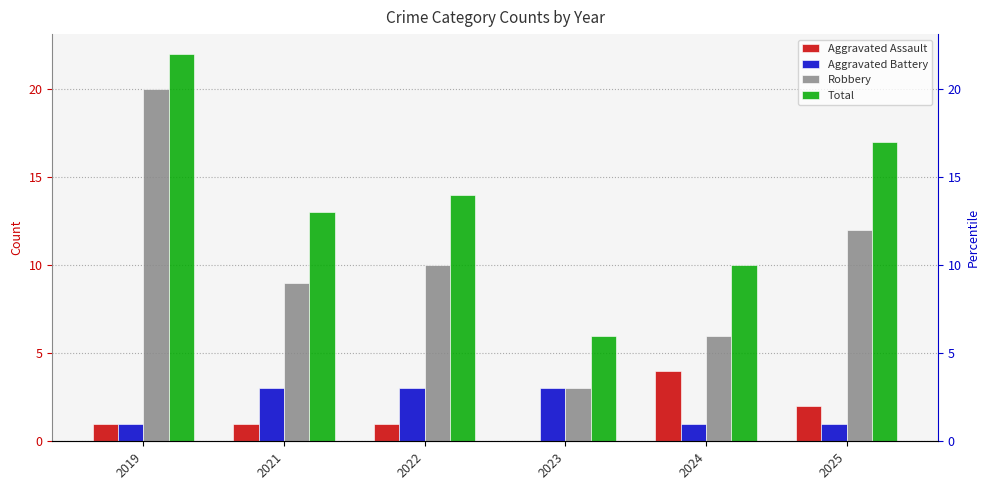

Rank the series at 2023 from lowest to highest value.

Aggravated Assault, Aggravated Battery, Robbery, Total